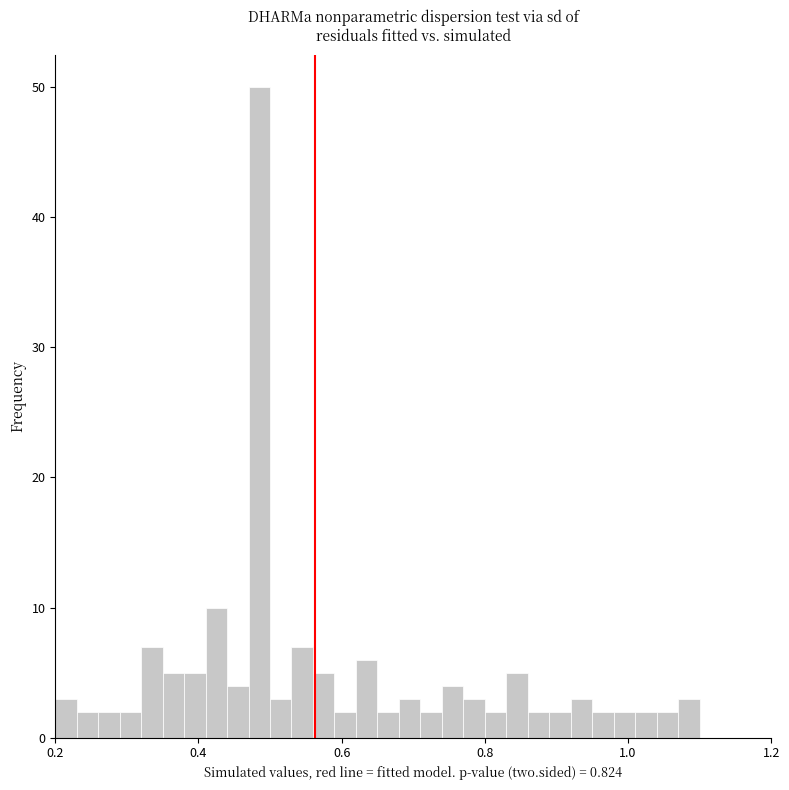

Read against the x-axis, roughly where is the centre of the tallest bar?

0.48